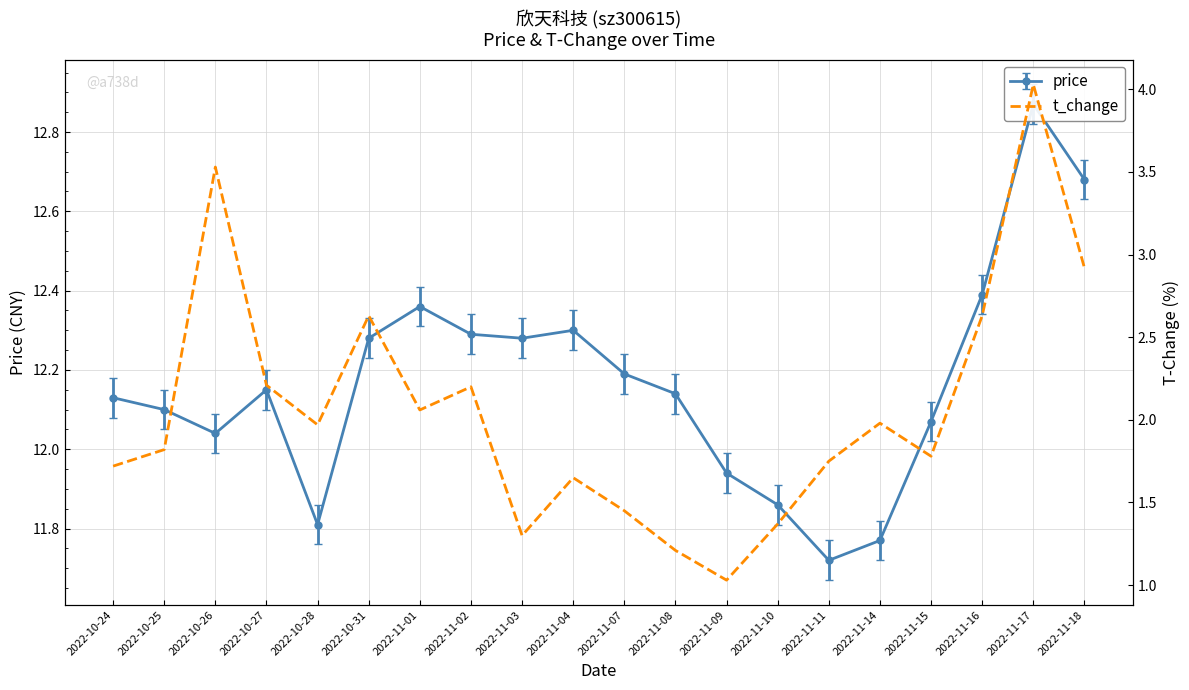

Reading left to right, what are all the values shown in this chart?

2022-10-24=1.7	2022-10-25=1.8	2022-10-26=3.5	2022-10-27=2.2	2022-10-28=2.0	2022-10-31=2.6	2022-11-01=2.1	2022-11-02=2.2	2022-11-03=1.3	2022-11-04=1.6	2022-11-07=1.4	2022-11-08=1.2	2022-11-09=1.0	2022-11-10=1.4	2022-11-11=1.8	2022-11-14=2.0	2022-11-15=1.8	2022-11-16=2.6	2022-11-17=4.0	2022-11-18=2.9